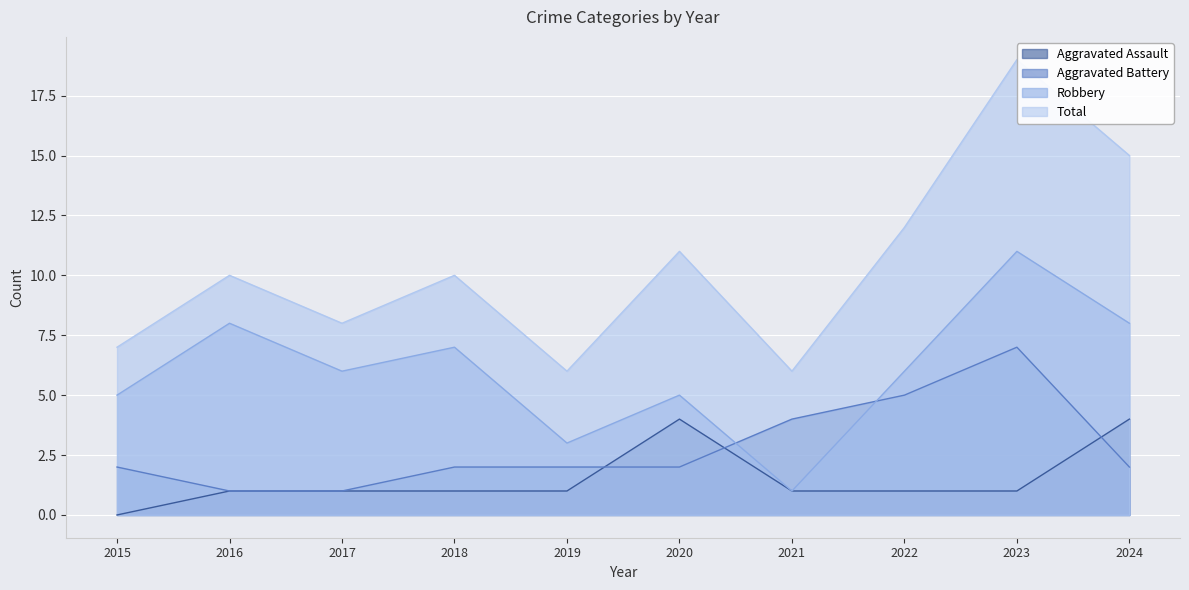

Is the value of Robbery at 2021 greater than the value of Aggravated Assault at 2024?

No